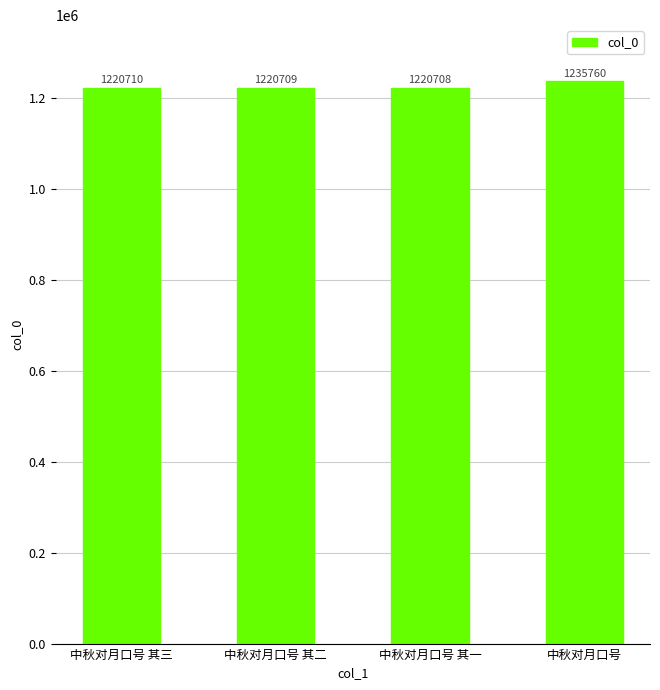

True or false: the data shows 2119917 at 中秋对月口号.

False